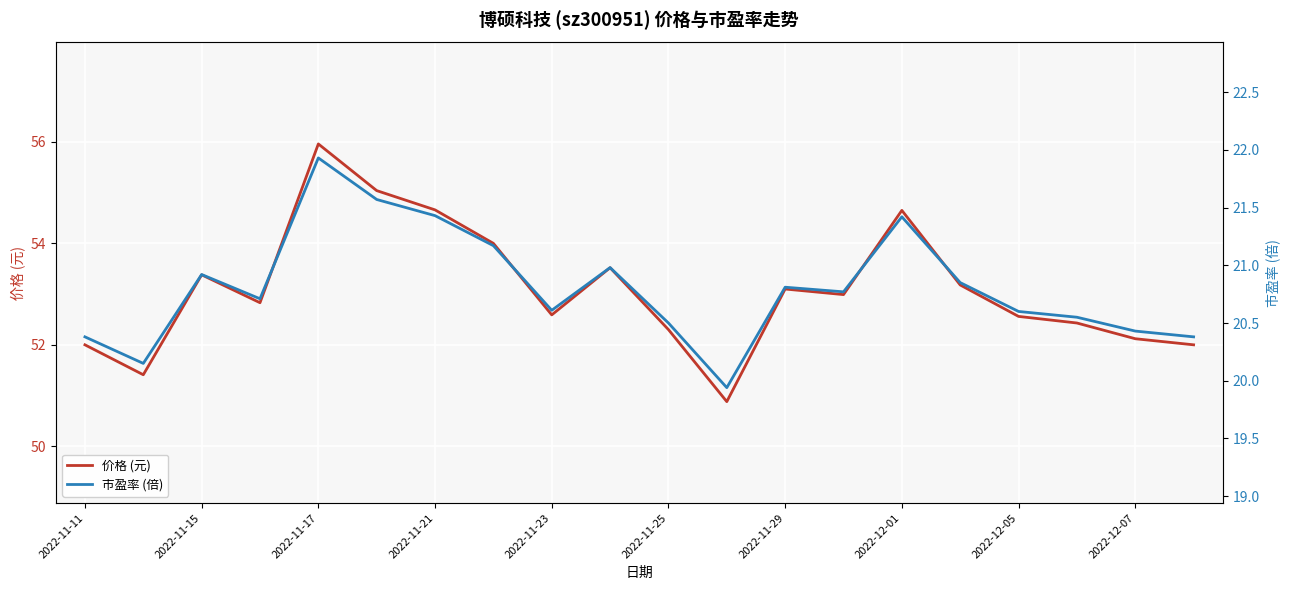

List the series in order of their overall mean, lowest first.

市盈率 (倍), 价格 (元)